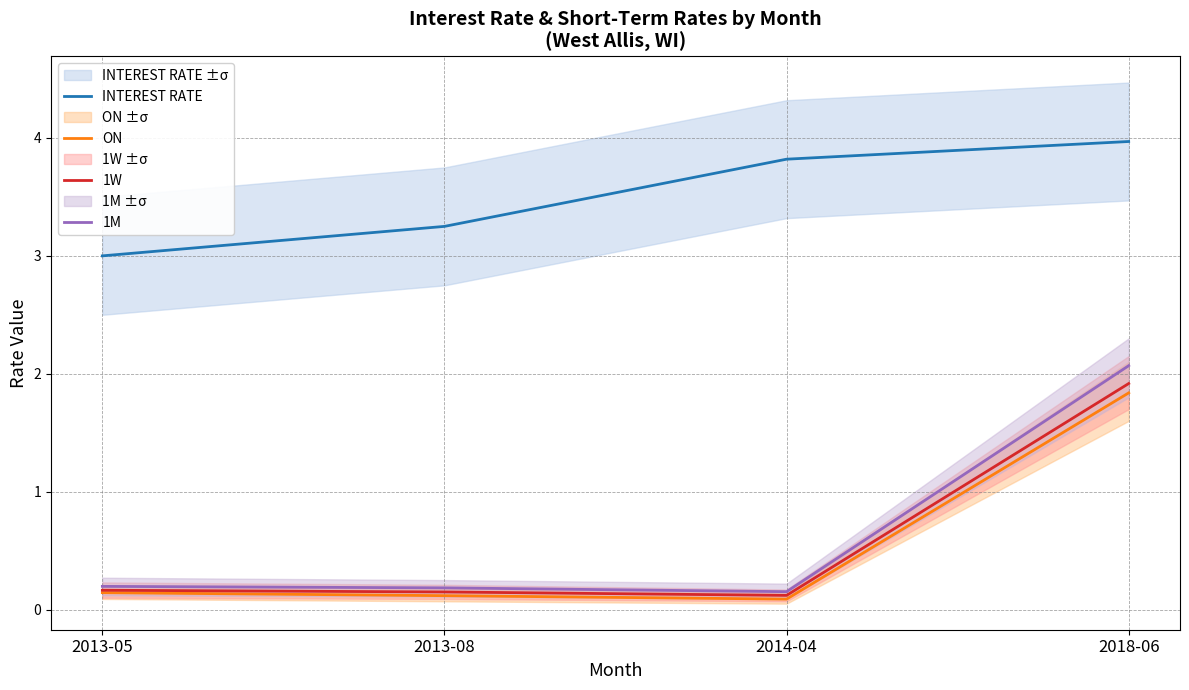

What is the total value across all series at 2013-05?

3.5